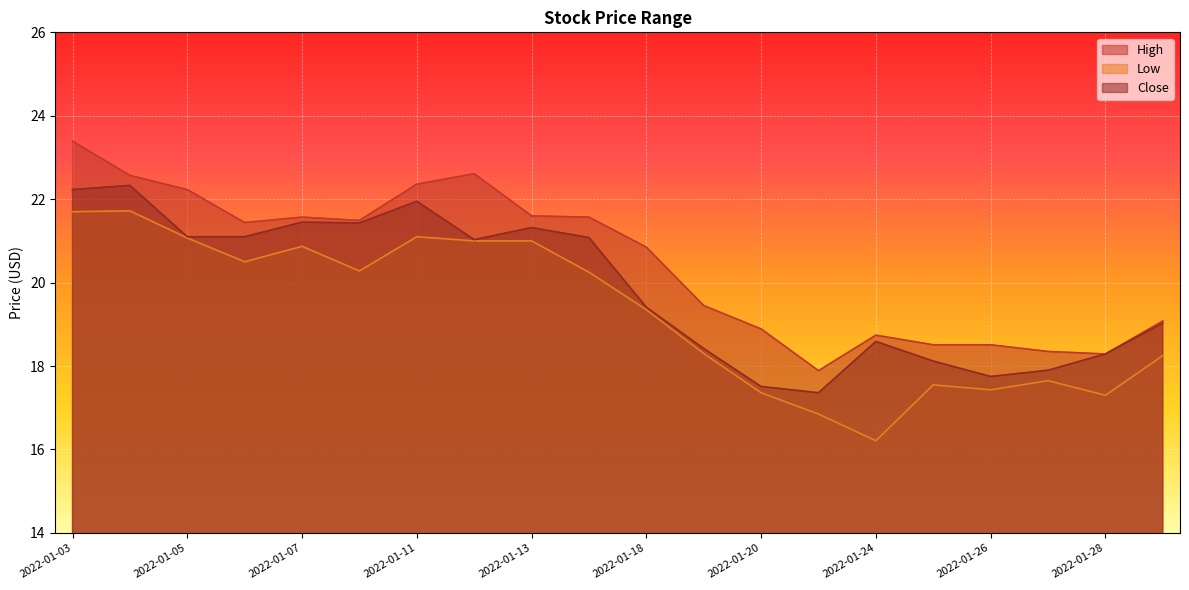

Between 2022-01-04 and 2022-01-10, which series saw the biggest shift?

Low